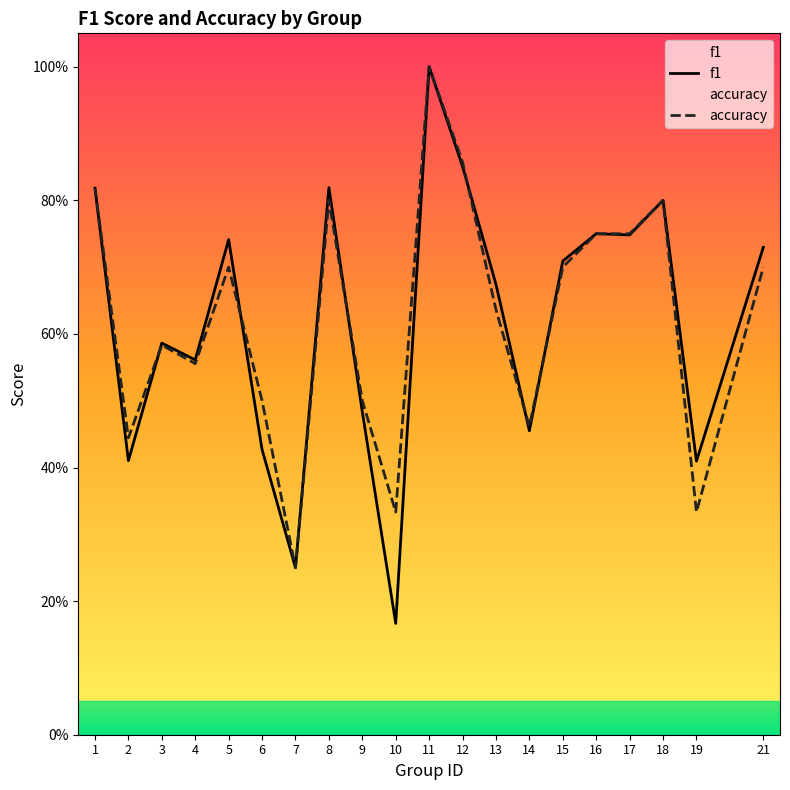

Is this an area chart (filled region under the line)?

No